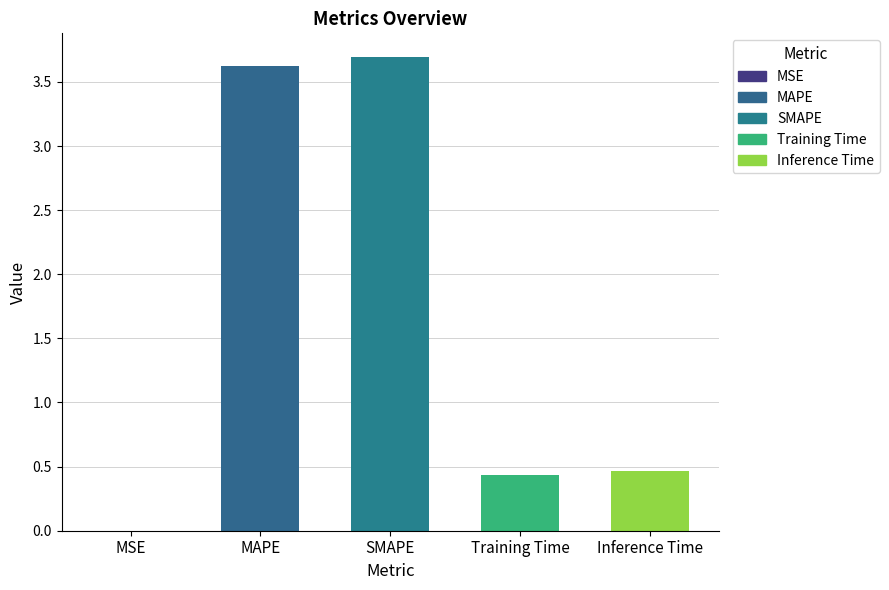

Which label corresponds to the largest value in the chart?

SMAPE